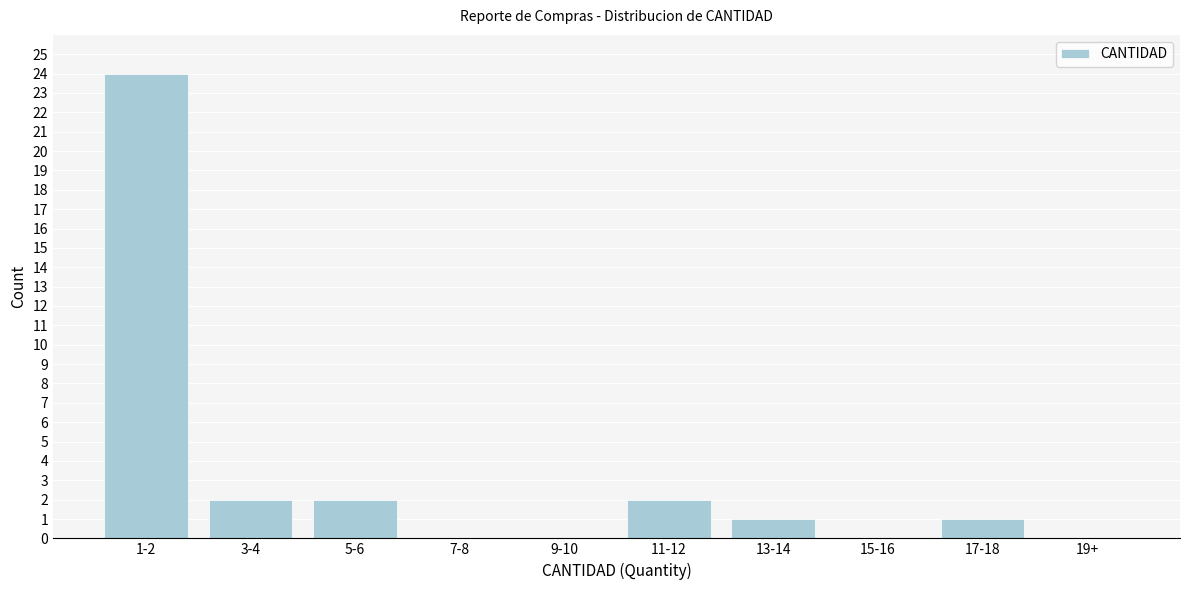

Reading left to right, transcribe all the data shown in this chart.

1-2=24	3-4=2	5-6=2	7-8=0	9-10=0	11-12=2	13-14=1	15-16=0	17-18=1	19+=0